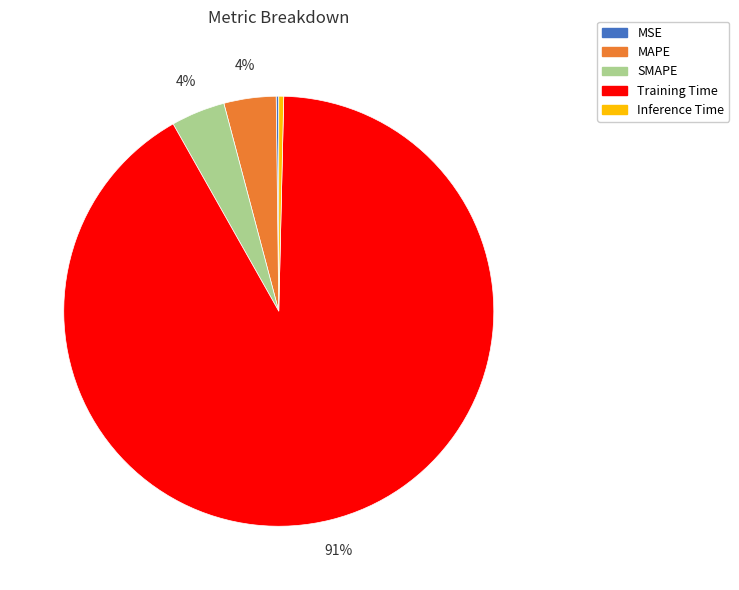

Is there a majority slice in this chart?

Yes